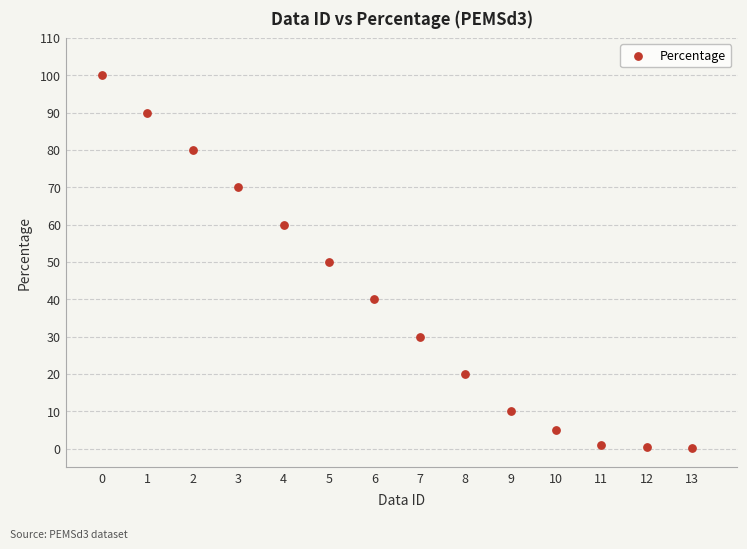

How many points are shown in the scatter plot?

14